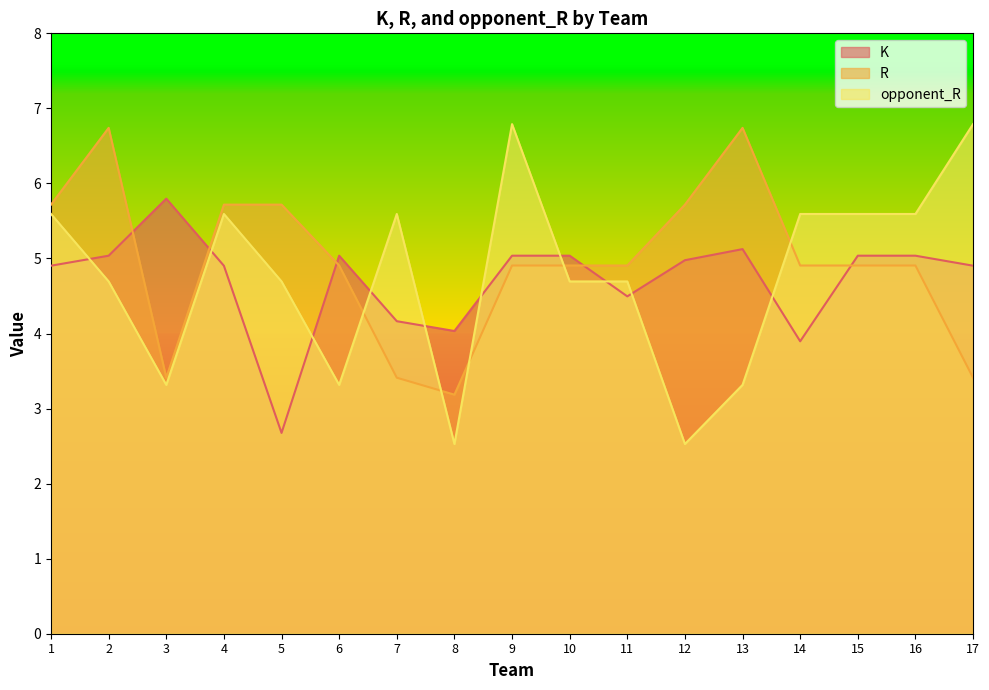

What are all the series names shown in the legend?

K, R, opponent_R